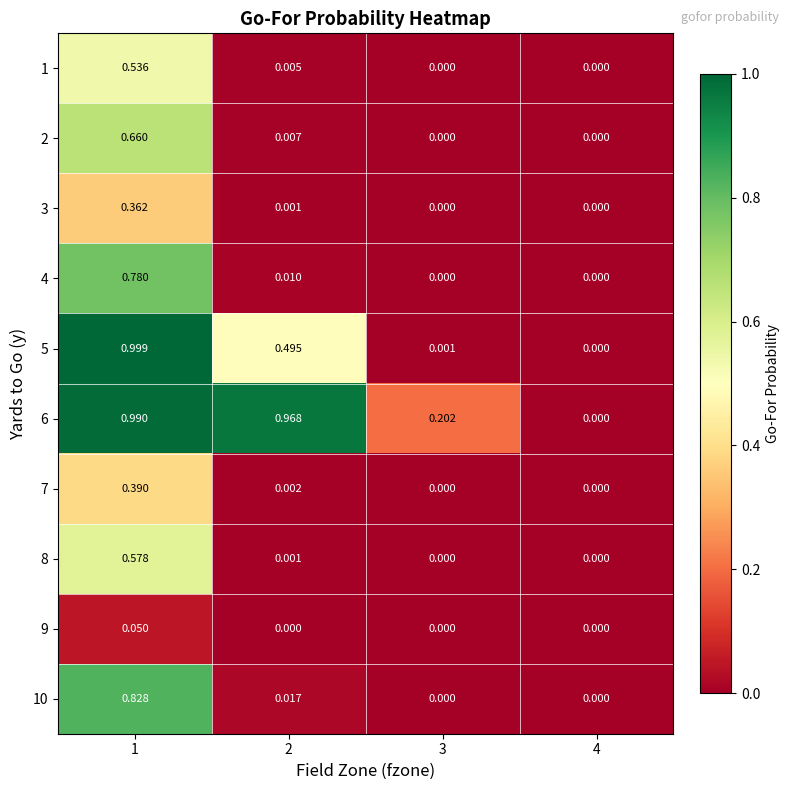

Is the value of 10 at 1 greater than the value of 1 at 2?

Yes